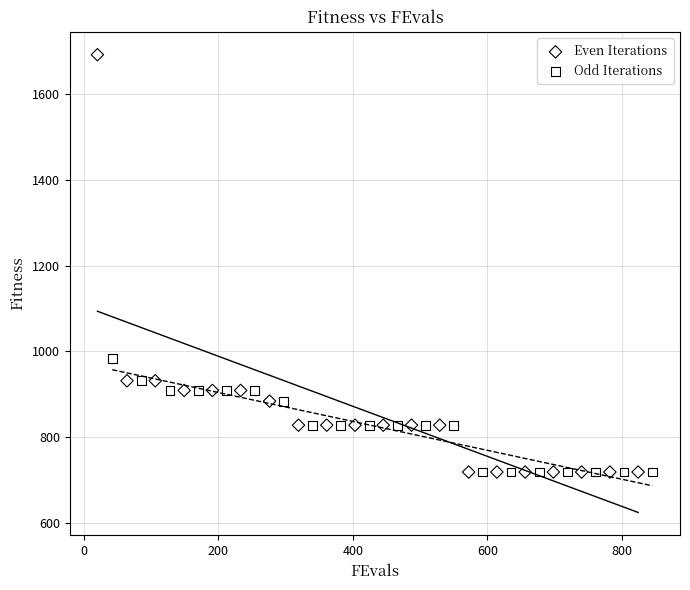

Which series reaches the maximum Y coordinate?

Even Iterations